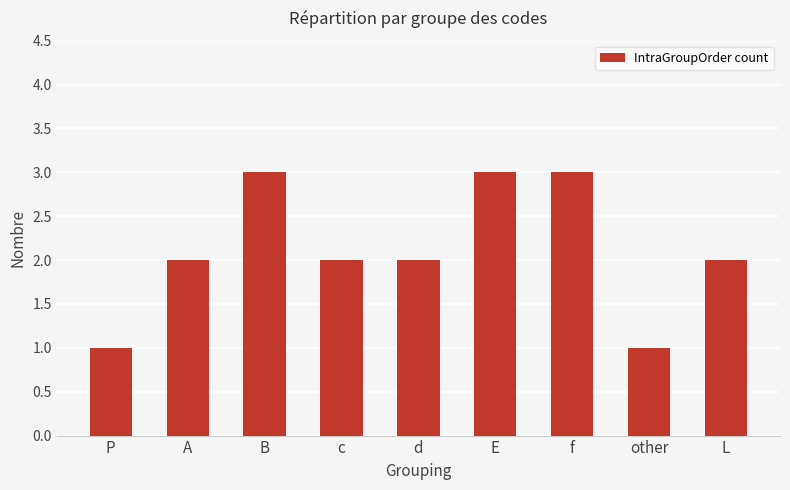

How many bars are there in total?

9